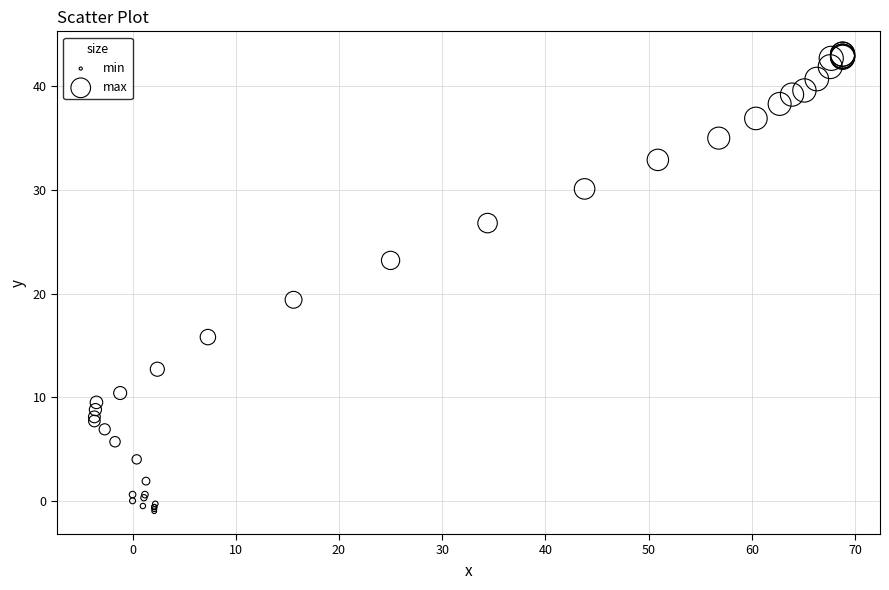

What Y value in the scatter plot is closest to 21?

19.4